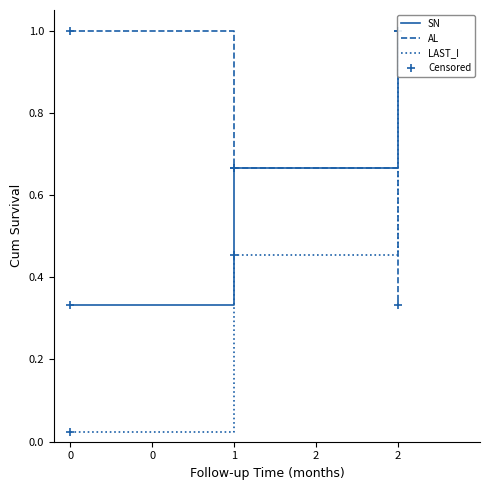

What are all the series names shown in the legend?

SN, AL, LAST_I